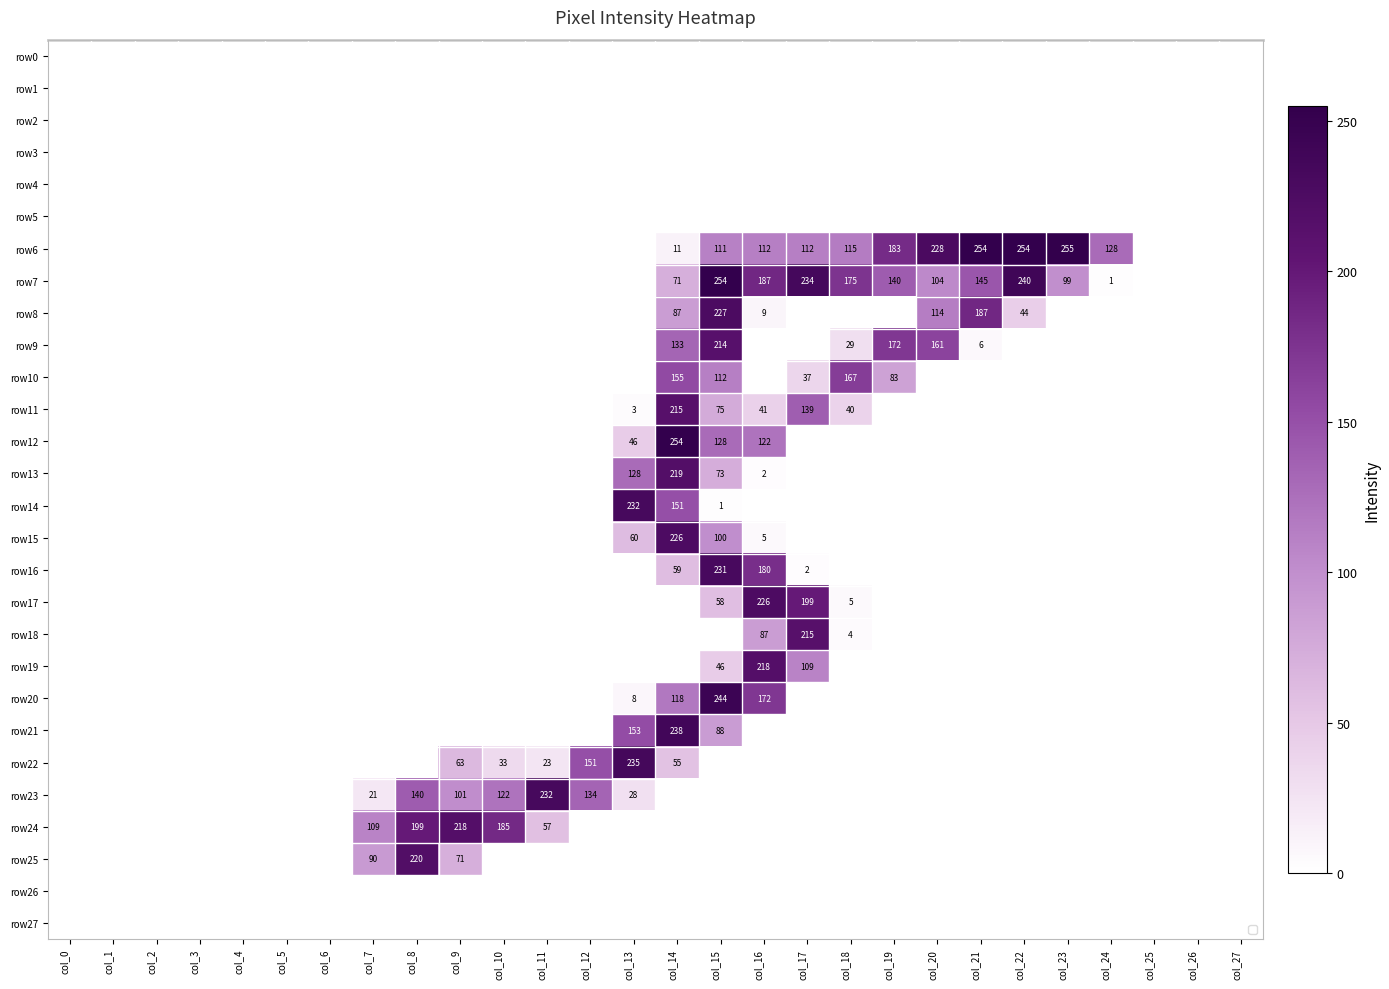

Reading left to right, list all the values displayed in this chart.

row_0: col_0=0	col_1=0	col_2=0	col_3=0	col_4=0	col_5=0	col_6=0	col_7=0	col_8=0	col_9=0	col_10=0	col_11=0	col_12=0	col_13=0	col_14=0	col_15=0	col_16=0	col_17=0	col_18=0	col_19=0	col_20=0	col_21=0	col_22=0	col_23=0	col_24=0	col_25=0	col_26=0	col_27=0
row_1: col_0=0	col_1=0	col_2=0	col_3=0	col_4=0	col_5=0	col_6=0	col_7=0	col_8=0	col_9=0	col_10=0	col_11=0	col_12=0	col_13=0	col_14=0	col_15=0	col_16=0	col_17=0	col_18=0	col_19=0	col_20=0	col_21=0	col_22=0	col_23=0	col_24=0	col_25=0	col_26=0	col_27=0
row_2: col_0=0	col_1=0	col_2=0	col_3=0	col_4=0	col_5=0	col_6=0	col_7=0	col_8=0	col_9=0	col_10=0	col_11=0	col_12=0	col_13=0	col_14=0	col_15=0	col_16=0	col_17=0	col_18=0	col_19=0	col_20=0	col_21=0	col_22=0	col_23=0	col_24=0	col_25=0	col_26=0	col_27=0
row_3: col_0=0	col_1=0	col_2=0	col_3=0	col_4=0	col_5=0	col_6=0	col_7=0	col_8=0	col_9=0	col_10=0	col_11=0	col_12=0	col_13=0	col_14=0	col_15=0	col_16=0	col_17=0	col_18=0	col_19=0	col_20=0	col_21=0	col_22=0	col_23=0	col_24=0	col_25=0	col_26=0	col_27=0
row_4: col_0=0	col_1=0	col_2=0	col_3=0	col_4=0	col_5=0	col_6=0	col_7=0	col_8=0	col_9=0	col_10=0	col_11=0	col_12=0	col_13=0	col_14=0	col_15=0	col_16=0	col_17=0	col_18=0	col_19=0	col_20=0	col_21=0	col_22=0	col_23=0	col_24=0	col_25=0	col_26=0	col_27=0
row_5: col_0=0	col_1=0	col_2=0	col_3=0	col_4=0	col_5=0	col_6=0	col_7=0	col_8=0	col_9=0	col_10=0	col_11=0	col_12=0	col_13=0	col_14=0	col_15=0	col_16=0	col_17=0	col_18=0	col_19=0	col_20=0	col_21=0	col_22=0	col_23=0	col_24=0	col_25=0	col_26=0	col_27=0
row_6: col_0=0	col_1=0	col_2=0	col_3=0	col_4=0	col_5=0	col_6=0	col_7=0	col_8=0	col_9=0	col_10=0	col_11=0	col_12=0	col_13=0	col_14=11	col_15=111	col_16=112	col_17=112	col_18=115	col_19=183	col_20=228	col_21=254	col_22=254	col_23=255	col_24=128	col_25=0	col_26=0	col_27=0
row_7: col_0=0	col_1=0	col_2=0	col_3=0	col_4=0	col_5=0	col_6=0	col_7=0	col_8=0	col_9=0	col_10=0	col_11=0	col_12=0	col_13=0	col_14=71	col_15=254	col_16=187	col_17=234	col_18=175	col_19=140	col_20=104	col_21=145	col_22=240	col_23=99	col_24=1	col_25=0	col_26=0	col_27=0
row_8: col_0=0	col_1=0	col_2=0	col_3=0	col_4=0	col_5=0	col_6=0	col_7=0	col_8=0	col_9=0	col_10=0	col_11=0	col_12=0	col_13=0	col_14=87	col_15=227	col_16=9	col_17=0	col_18=0	col_19=0	col_20=114	col_21=187	col_22=44	col_23=0	col_24=0	col_25=0	col_26=0	col_27=0
row_9: col_0=0	col_1=0	col_2=0	col_3=0	col_4=0	col_5=0	col_6=0	col_7=0	col_8=0	col_9=0	col_10=0	col_11=0	col_12=0	col_13=0	col_14=133	col_15=214	col_16=0	col_17=0	col_18=29	col_19=172	col_20=161	col_21=6	col_22=0	col_23=0	col_24=0	col_25=0	col_26=0	col_27=0
row_10: col_0=0	col_1=0	col_2=0	col_3=0	col_4=0	col_5=0	col_6=0	col_7=0	col_8=0	col_9=0	col_10=0	col_11=0	col_12=0	col_13=0	col_14=155	col_15=112	col_16=0	col_17=37	col_18=167	col_19=83	col_20=0	col_21=0	col_22=0	col_23=0	col_24=0	col_25=0	col_26=0	col_27=0
row_11: col_0=0	col_1=0	col_2=0	col_3=0	col_4=0	col_5=0	col_6=0	col_7=0	col_8=0	col_9=0	col_10=0	col_11=0	col_12=0	col_13=3	col_14=215	col_15=75	col_16=41	col_17=139	col_18=40	col_19=0	col_20=0	col_21=0	col_22=0	col_23=0	col_24=0	col_25=0	col_26=0	col_27=0
row_12: col_0=0	col_1=0	col_2=0	col_3=0	col_4=0	col_5=0	col_6=0	col_7=0	col_8=0	col_9=0	col_10=0	col_11=0	col_12=0	col_13=46	col_14=254	col_15=128	col_16=122	col_17=0	col_18=0	col_19=0	col_20=0	col_21=0	col_22=0	col_23=0	col_24=0	col_25=0	col_26=0	col_27=0
row_13: col_0=0	col_1=0	col_2=0	col_3=0	col_4=0	col_5=0	col_6=0	col_7=0	col_8=0	col_9=0	col_10=0	col_11=0	col_12=0	col_13=128	col_14=219	col_15=73	col_16=2	col_17=0	col_18=0	col_19=0	col_20=0	col_21=0	col_22=0	col_23=0	col_24=0	col_25=0	col_26=0	col_27=0
row_14: col_0=0	col_1=0	col_2=0	col_3=0	col_4=0	col_5=0	col_6=0	col_7=0	col_8=0	col_9=0	col_10=0	col_11=0	col_12=0	col_13=232	col_14=151	col_15=1	col_16=0	col_17=0	col_18=0	col_19=0	col_20=0	col_21=0	col_22=0	col_23=0	col_24=0	col_25=0	col_26=0	col_27=0
row_15: col_0=0	col_1=0	col_2=0	col_3=0	col_4=0	col_5=0	col_6=0	col_7=0	col_8=0	col_9=0	col_10=0	col_11=0	col_12=0	col_13=60	col_14=226	col_15=100	col_16=5	col_17=0	col_18=0	col_19=0	col_20=0	col_21=0	col_22=0	col_23=0	col_24=0	col_25=0	col_26=0	col_27=0
row_16: col_0=0	col_1=0	col_2=0	col_3=0	col_4=0	col_5=0	col_6=0	col_7=0	col_8=0	col_9=0	col_10=0	col_11=0	col_12=0	col_13=0	col_14=59	col_15=231	col_16=180	col_17=2	col_18=0	col_19=0	col_20=0	col_21=0	col_22=0	col_23=0	col_24=0	col_25=0	col_26=0	col_27=0
row_17: col_0=0	col_1=0	col_2=0	col_3=0	col_4=0	col_5=0	col_6=0	col_7=0	col_8=0	col_9=0	col_10=0	col_11=0	col_12=0	col_13=0	col_14=0	col_15=58	col_16=226	col_17=199	col_18=5	col_19=0	col_20=0	col_21=0	col_22=0	col_23=0	col_24=0	col_25=0	col_26=0	col_27=0
row_18: col_0=0	col_1=0	col_2=0	col_3=0	col_4=0	col_5=0	col_6=0	col_7=0	col_8=0	col_9=0	col_10=0	col_11=0	col_12=0	col_13=0	col_14=0	col_15=0	col_16=87	col_17=215	col_18=4	col_19=0	col_20=0	col_21=0	col_22=0	col_23=0	col_24=0	col_25=0	col_26=0	col_27=0
row_19: col_0=0	col_1=0	col_2=0	col_3=0	col_4=0	col_5=0	col_6=0	col_7=0	col_8=0	col_9=0	col_10=0	col_11=0	col_12=0	col_13=0	col_14=0	col_15=46	col_16=218	col_17=109	col_18=0	col_19=0	col_20=0	col_21=0	col_22=0	col_23=0	col_24=0	col_25=0	col_26=0	col_27=0
row_20: col_0=0	col_1=0	col_2=0	col_3=0	col_4=0	col_5=0	col_6=0	col_7=0	col_8=0	col_9=0	col_10=0	col_11=0	col_12=0	col_13=8	col_14=118	col_15=244	col_16=172	col_17=0	col_18=0	col_19=0	col_20=0	col_21=0	col_22=0	col_23=0	col_24=0	col_25=0	col_26=0	col_27=0
row_21: col_0=0	col_1=0	col_2=0	col_3=0	col_4=0	col_5=0	col_6=0	col_7=0	col_8=0	col_9=0	col_10=0	col_11=0	col_12=0	col_13=153	col_14=238	col_15=88	col_16=0	col_17=0	col_18=0	col_19=0	col_20=0	col_21=0	col_22=0	col_23=0	col_24=0	col_25=0	col_26=0	col_27=0
row_22: col_0=0	col_1=0	col_2=0	col_3=0	col_4=0	col_5=0	col_6=0	col_7=0	col_8=0	col_9=63	col_10=33	col_11=23	col_12=151	col_13=235	col_14=55	col_15=0	col_16=0	col_17=0	col_18=0	col_19=0	col_20=0	col_21=0	col_22=0	col_23=0	col_24=0	col_25=0	col_26=0	col_27=0
row_23: col_0=0	col_1=0	col_2=0	col_3=0	col_4=0	col_5=0	col_6=0	col_7=21	col_8=140	col_9=101	col_10=122	col_11=232	col_12=134	col_13=28	col_14=0	col_15=0	col_16=0	col_17=0	col_18=0	col_19=0	col_20=0	col_21=0	col_22=0	col_23=0	col_24=0	col_25=0	col_26=0	col_27=0
row_24: col_0=0	col_1=0	col_2=0	col_3=0	col_4=0	col_5=0	col_6=0	col_7=109	col_8=199	col_9=218	col_10=185	col_11=57	col_12=0	col_13=0	col_14=0	col_15=0	col_16=0	col_17=0	col_18=0	col_19=0	col_20=0	col_21=0	col_22=0	col_23=0	col_24=0	col_25=0	col_26=0	col_27=0
row_25: col_0=0	col_1=0	col_2=0	col_3=0	col_4=0	col_5=0	col_6=0	col_7=90	col_8=220	col_9=71	col_10=0	col_11=0	col_12=0	col_13=0	col_14=0	col_15=0	col_16=0	col_17=0	col_18=0	col_19=0	col_20=0	col_21=0	col_22=0	col_23=0	col_24=0	col_25=0	col_26=0	col_27=0
row_26: col_0=0	col_1=0	col_2=0	col_3=0	col_4=0	col_5=0	col_6=0	col_7=0	col_8=0	col_9=0	col_10=0	col_11=0	col_12=0	col_13=0	col_14=0	col_15=0	col_16=0	col_17=0	col_18=0	col_19=0	col_20=0	col_21=0	col_22=0	col_23=0	col_24=0	col_25=0	col_26=0	col_27=0
row_27: col_0=0	col_1=0	col_2=0	col_3=0	col_4=0	col_5=0	col_6=0	col_7=0	col_8=0	col_9=0	col_10=0	col_11=0	col_12=0	col_13=0	col_14=0	col_15=0	col_16=0	col_17=0	col_18=0	col_19=0	col_20=0	col_21=0	col_22=0	col_23=0	col_24=0	col_25=0	col_26=0	col_27=0